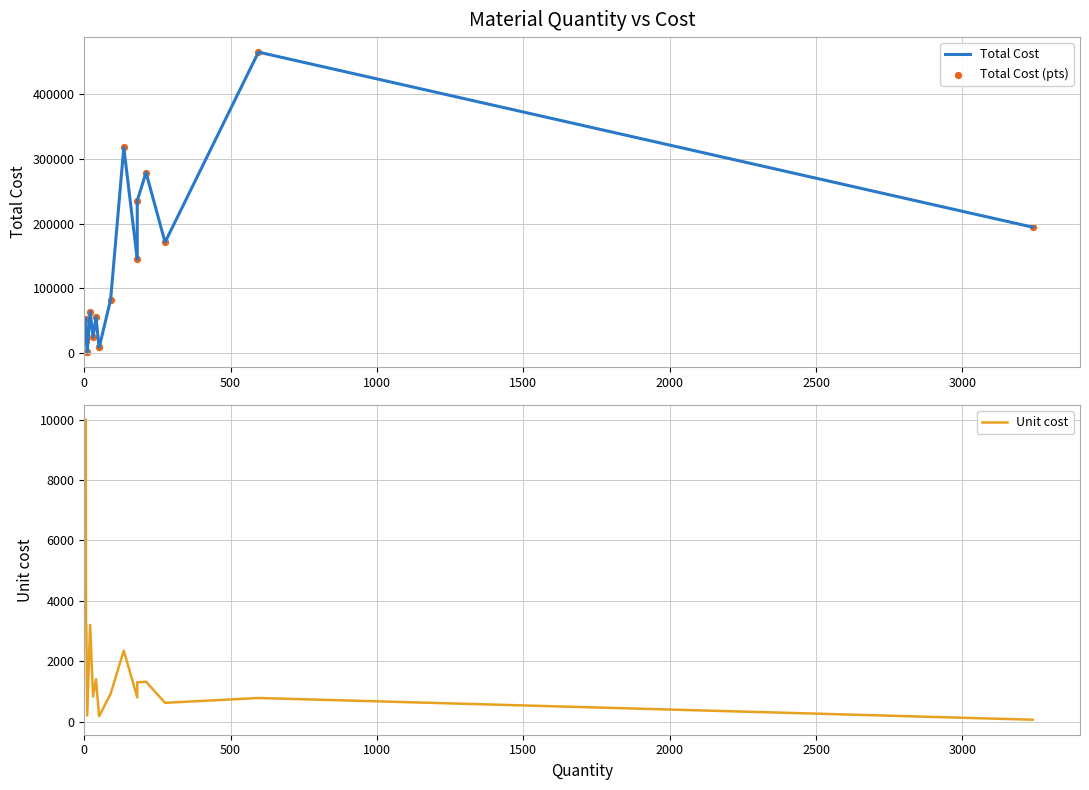

At how many categories does at least one series exceed 163793?

6